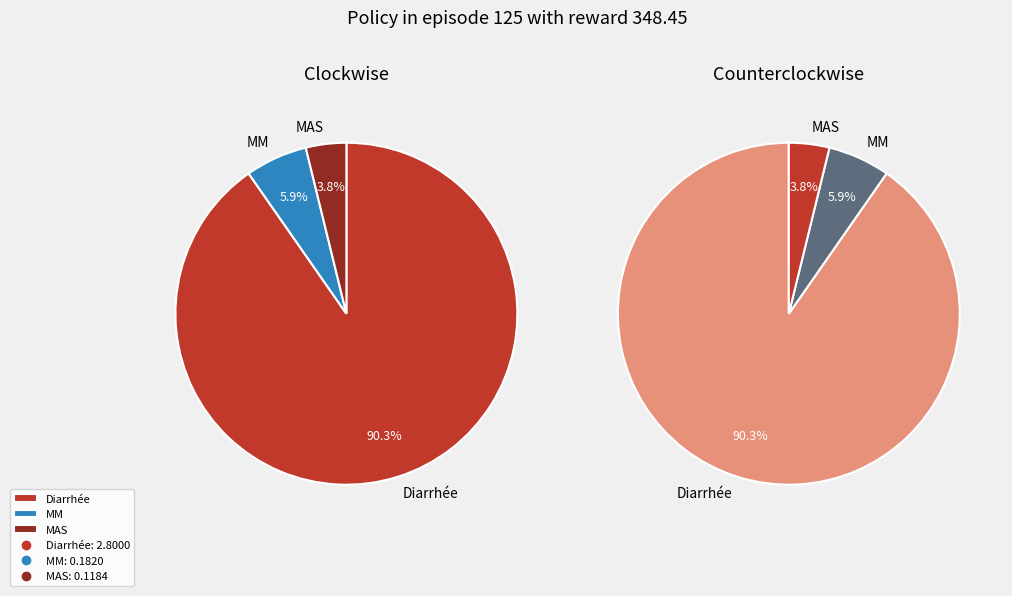

Which slice is the largest?

Diarrhée